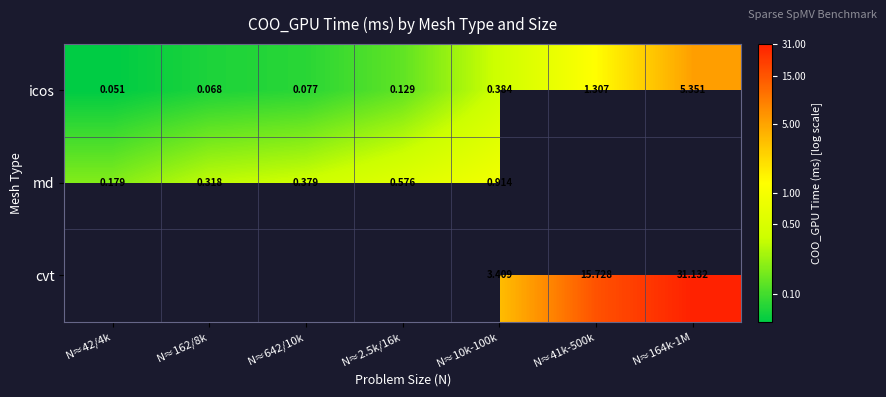

The value of md at N≈10k-100k is -0.1. True or false?

False